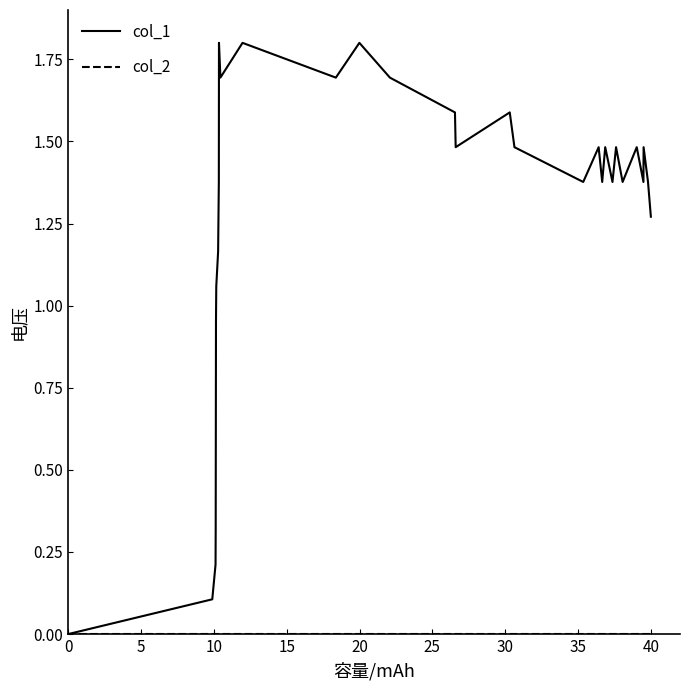

Which series has the largest range (max minus min)?

col_1